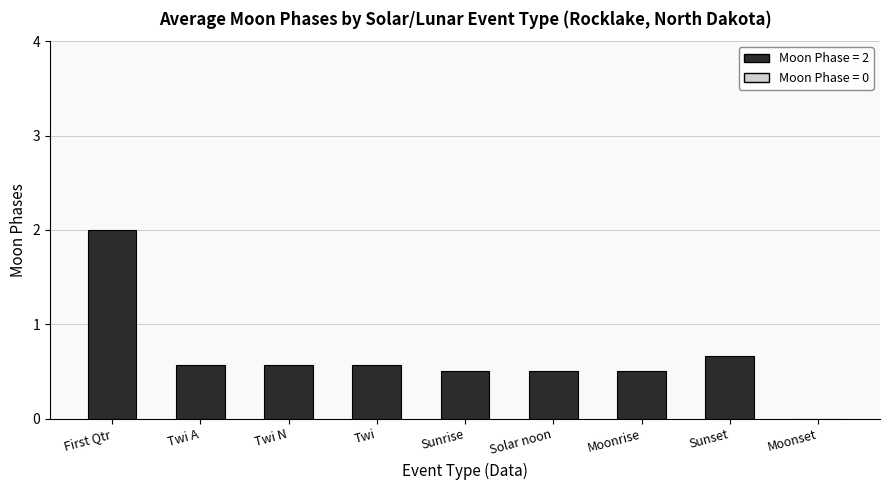

What is the maximum value shown in the chart?

2.0